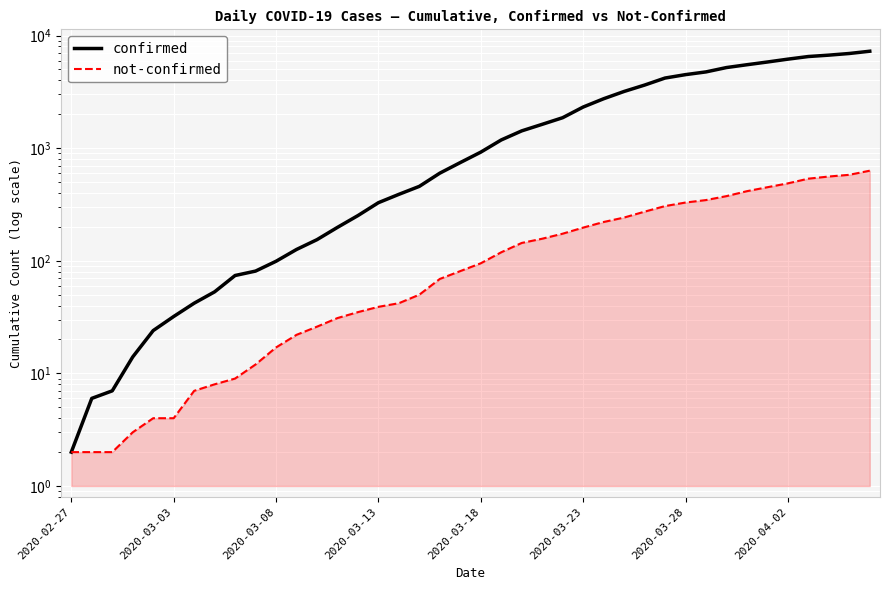

Is it true that not-confirmed equals 14 at 8?

False